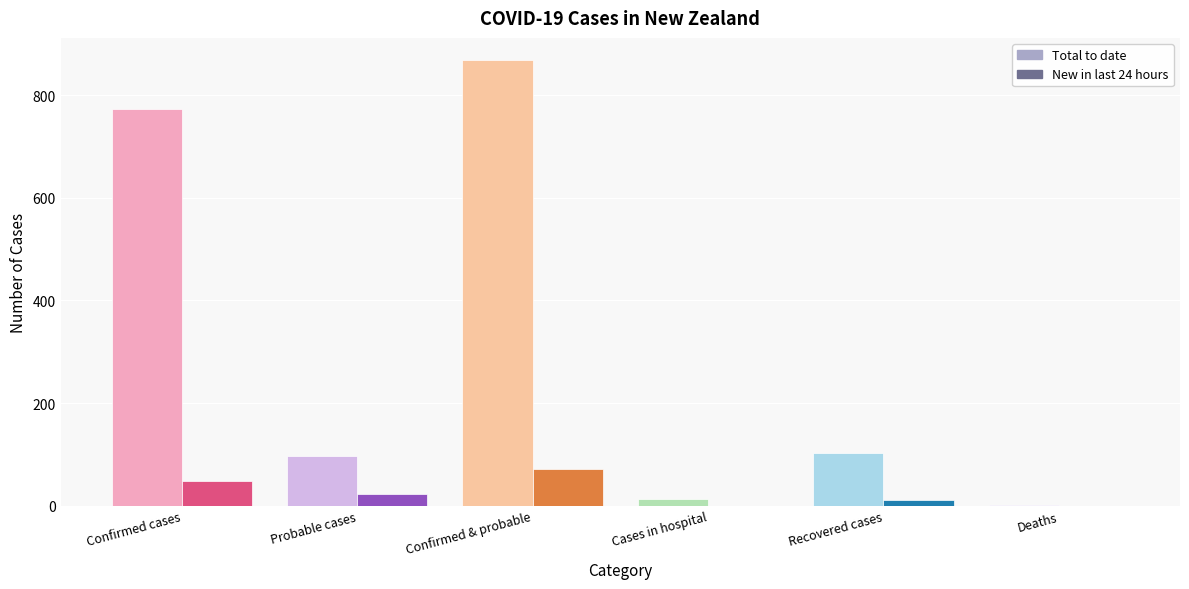

True or false: New in last 24 hours has a value of 30 at Deaths.

False